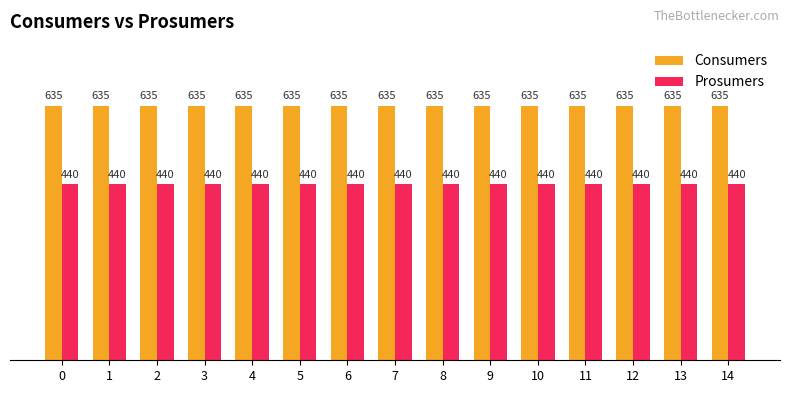

The value of Prosumers at 4 is 440. True or false?

True